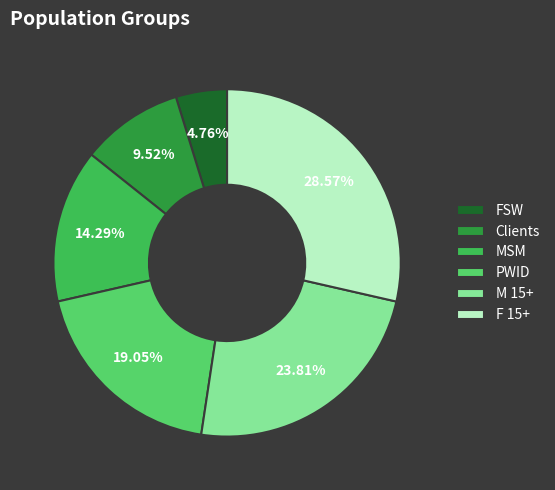

Is it true that FSW is 1% of the pie?

False